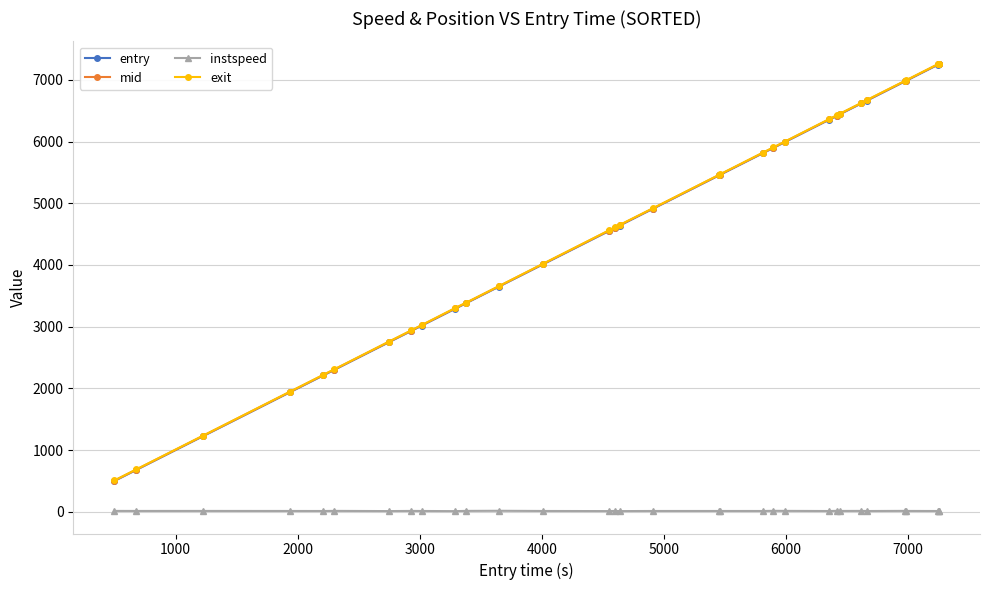

At how many categories does at least one series exceed 1364?

29